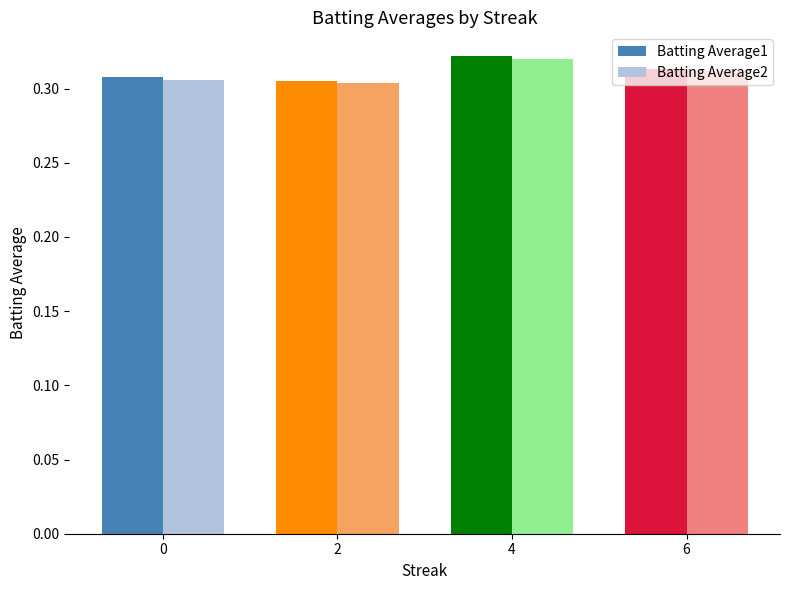

At which category does the chart reach its peak across all series?

4